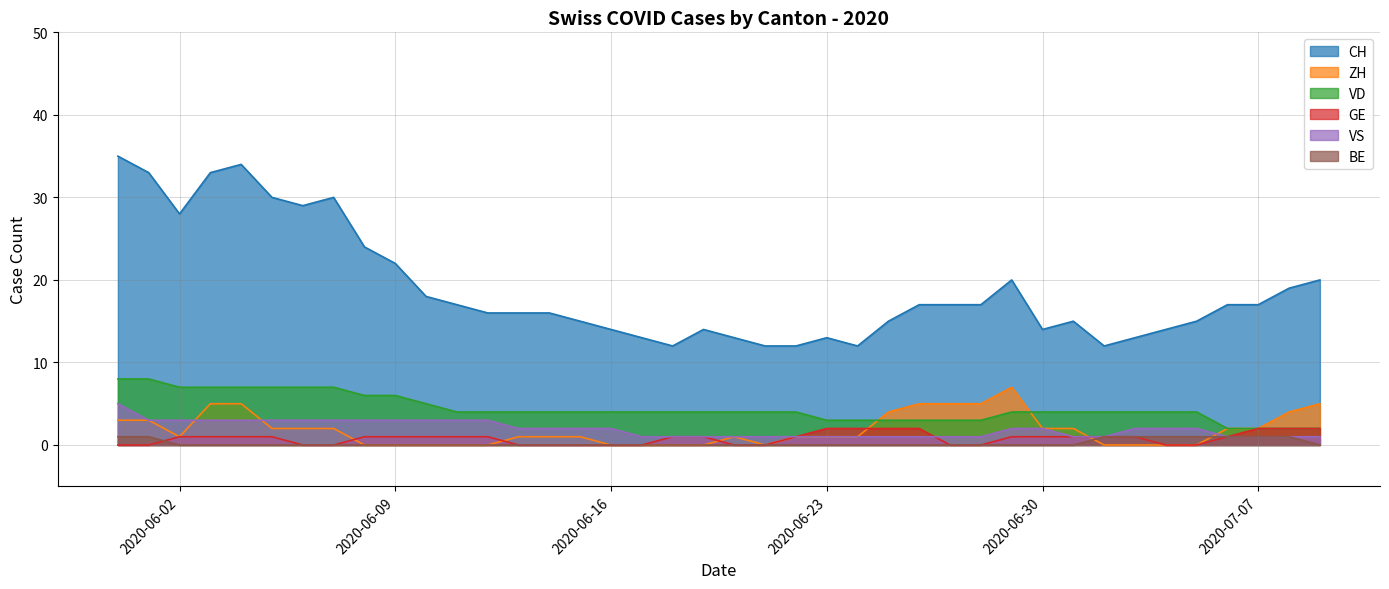

Reading left to right, list all the values displayed in this chart.

CH: 2020-05-31=35	2020-06-01=33	2020-06-02=28	2020-06-03=33	2020-06-04=34	2020-06-05=30	2020-06-06=29	2020-06-07=30	2020-06-08=24	2020-06-09=22	2020-06-10=18	2020-06-11=17	2020-06-12=16	2020-06-13=16	2020-06-14=16	2020-06-15=15	2020-06-16=14	2020-06-17=13	2020-06-18=12	2020-06-19=14	2020-06-20=13	2020-06-21=12	2020-06-22=12	2020-06-23=13	2020-06-24=12	2020-06-25=15	2020-06-26=17	2020-06-27=17	2020-06-28=17	2020-06-29=20	2020-06-30=14	2020-07-01=15	2020-07-02=12	2020-07-03=13	2020-07-04=14	2020-07-05=15	2020-07-06=17	2020-07-07=17	2020-07-08=19	2020-07-09=20
ZH: 2020-05-31=3	2020-06-01=3	2020-06-02=1	2020-06-03=5	2020-06-04=5	2020-06-05=2	2020-06-06=2	2020-06-07=2	2020-06-08=0	2020-06-09=0	2020-06-10=0	2020-06-11=0	2020-06-12=0	2020-06-13=1	2020-06-14=1	2020-06-15=1	2020-06-16=0	2020-06-17=0	2020-06-18=0	2020-06-19=0	2020-06-20=1	2020-06-21=0	2020-06-22=1	2020-06-23=1	2020-06-24=1	2020-06-25=4	2020-06-26=5	2020-06-27=5	2020-06-28=5	2020-06-29=7	2020-06-30=2	2020-07-01=2	2020-07-02=0	2020-07-03=0	2020-07-04=0	2020-07-05=0	2020-07-06=2	2020-07-07=2	2020-07-08=4	2020-07-09=5
VD: 2020-05-31=8	2020-06-01=8	2020-06-02=7	2020-06-03=7	2020-06-04=7	2020-06-05=7	2020-06-06=7	2020-06-07=7	2020-06-08=6	2020-06-09=6	2020-06-10=5	2020-06-11=4	2020-06-12=4	2020-06-13=4	2020-06-14=4	2020-06-15=4	2020-06-16=4	2020-06-17=4	2020-06-18=4	2020-06-19=4	2020-06-20=4	2020-06-21=4	2020-06-22=4	2020-06-23=3	2020-06-24=3	2020-06-25=3	2020-06-26=3	2020-06-27=3	2020-06-28=3	2020-06-29=4	2020-06-30=4	2020-07-01=4	2020-07-02=4	2020-07-03=4	2020-07-04=4	2020-07-05=4	2020-07-06=2	2020-07-07=2	2020-07-08=2	2020-07-09=2
GE: 2020-05-31=0	2020-06-01=0	2020-06-02=1	2020-06-03=1	2020-06-04=1	2020-06-05=1	2020-06-06=0	2020-06-07=0	2020-06-08=1	2020-06-09=1	2020-06-10=1	2020-06-11=1	2020-06-12=1	2020-06-13=0	2020-06-14=0	2020-06-15=0	2020-06-16=0	2020-06-17=0	2020-06-18=1	2020-06-19=1	2020-06-20=0	2020-06-21=0	2020-06-22=1	2020-06-23=2	2020-06-24=2	2020-06-25=2	2020-06-26=2	2020-06-27=0	2020-06-28=0	2020-06-29=1	2020-06-30=1	2020-07-01=1	2020-07-02=1	2020-07-03=1	2020-07-04=0	2020-07-05=0	2020-07-06=1	2020-07-07=2	2020-07-08=2	2020-07-09=2
VS: 2020-05-31=5	2020-06-01=3	2020-06-02=3	2020-06-03=3	2020-06-04=3	2020-06-05=3	2020-06-06=3	2020-06-07=3	2020-06-08=3	2020-06-09=3	2020-06-10=3	2020-06-11=3	2020-06-12=3	2020-06-13=2	2020-06-14=2	2020-06-15=2	2020-06-16=2	2020-06-17=1	2020-06-18=1	2020-06-19=1	2020-06-20=1	2020-06-21=1	2020-06-22=1	2020-06-23=1	2020-06-24=1	2020-06-25=1	2020-06-26=1	2020-06-27=1	2020-06-28=1	2020-06-29=2	2020-06-30=2	2020-07-01=1	2020-07-02=1	2020-07-03=2	2020-07-04=2	2020-07-05=2	2020-07-06=1	2020-07-07=1	2020-07-08=1	2020-07-09=1
BE: 2020-05-31=1	2020-06-01=1	2020-06-02=0	2020-06-03=0	2020-06-04=0	2020-06-05=0	2020-06-06=0	2020-06-07=0	2020-06-08=0	2020-06-09=0	2020-06-10=0	2020-06-11=0	2020-06-12=0	2020-06-13=0	2020-06-14=0	2020-06-15=0	2020-06-16=0	2020-06-17=0	2020-06-18=0	2020-06-19=0	2020-06-20=0	2020-06-21=0	2020-06-22=0	2020-06-23=0	2020-06-24=0	2020-06-25=0	2020-06-26=0	2020-06-27=0	2020-06-28=0	2020-06-29=0	2020-06-30=0	2020-07-01=0	2020-07-02=1	2020-07-03=1	2020-07-04=1	2020-07-05=1	2020-07-06=1	2020-07-07=1	2020-07-08=1	2020-07-09=0